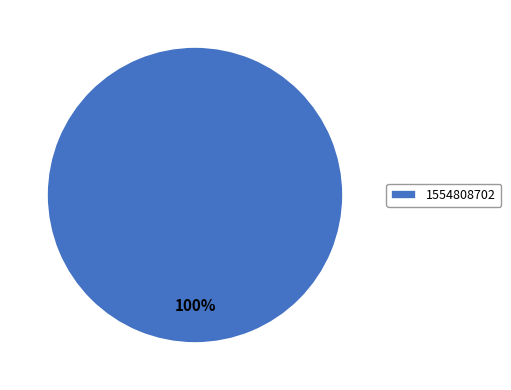

Which category accounts for the majority?

1554808702